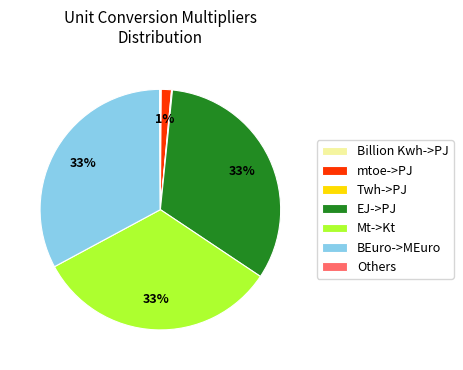

Is there a majority slice in this chart?

No